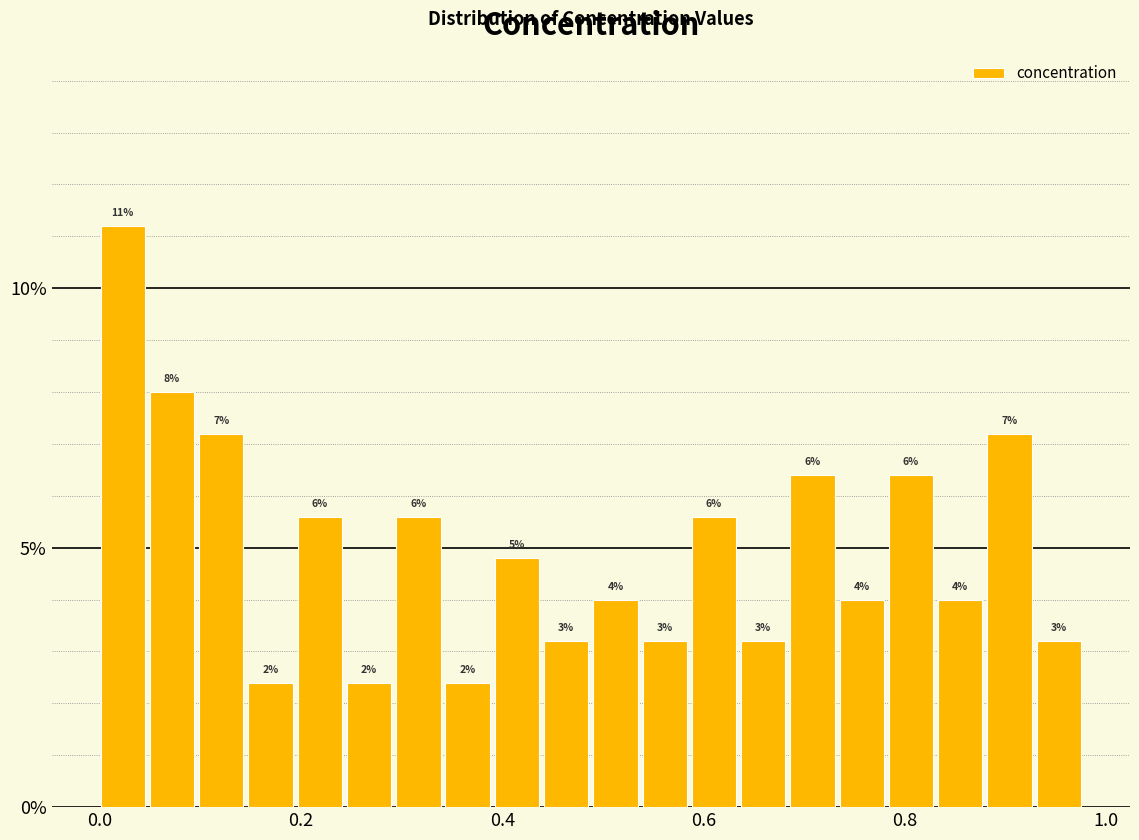

Read against the x-axis, roughly where is the centre of the tallest bar?

0.02